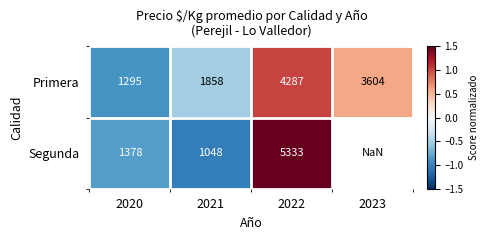

Is the value of Primera at 2023 greater than the value of Segunda at 2022?

No